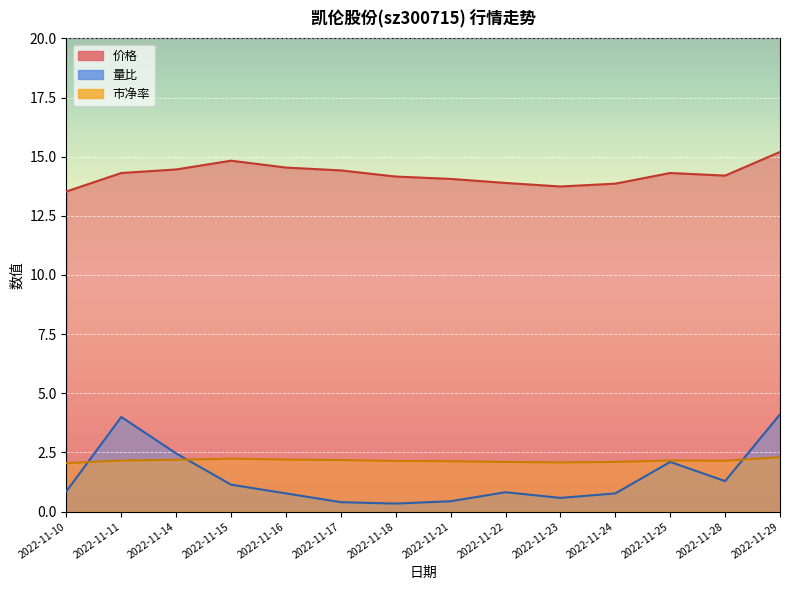

The 量比 series shows 0.2 at 2022-11-21. True or false?

False